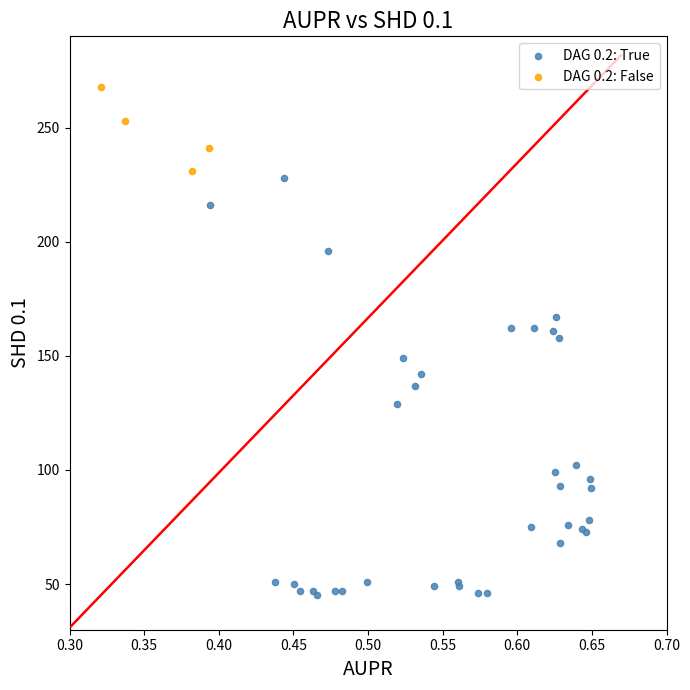

Which series contains the lowest Y value?

DAG 0.2: True